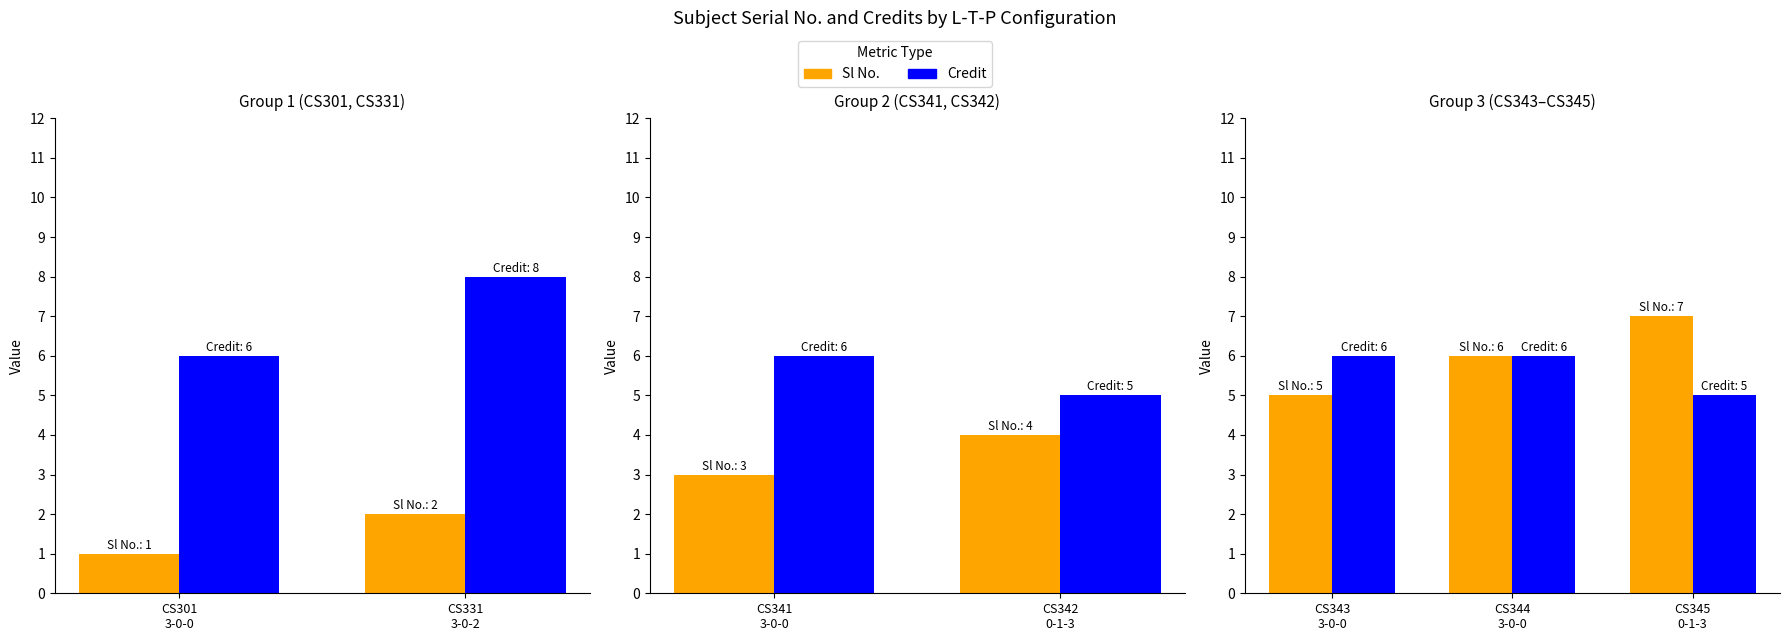

Count the Sl No. values in the range 5 to 7.

3